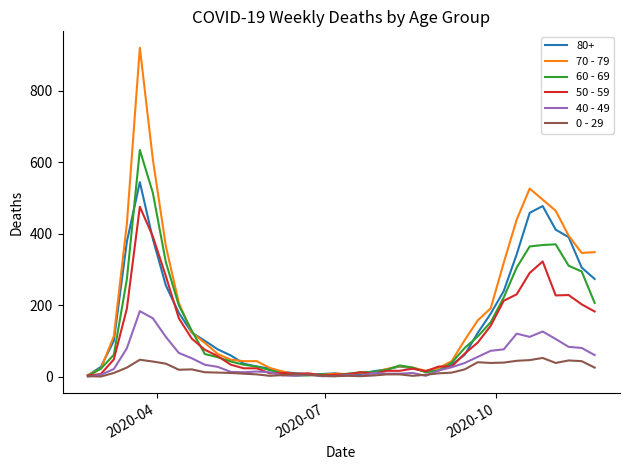

What is the greatest value displayed?

920